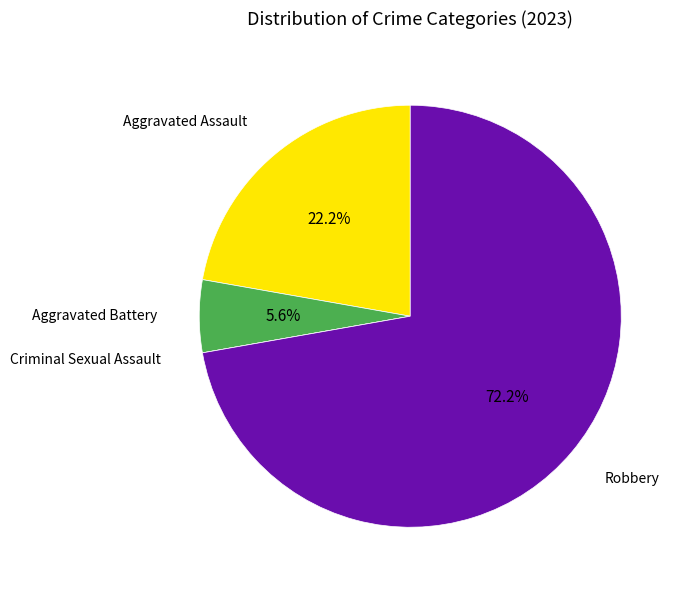

To the nearest percent, what portion does Aggravated Battery represent?

6%